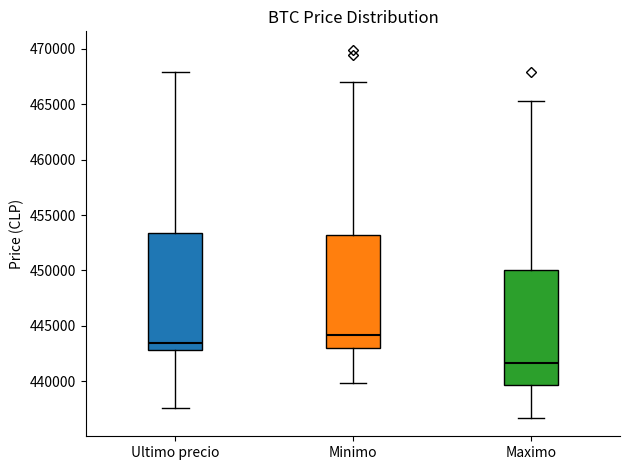

Reading left to right, transcribe this box plot: for each box, give where its median line is, the range the box spans, and where its two whiskers end, as read against the y-axis. The values are not printed on the chart, so give them approximately, as read against the axis.

Ultimo precio: median 443500, box 443000 to 453500, whiskers 437500 to 468000
Minimo: median 444000, box 443000 to 453000, whiskers 440000 to 467000
Maximo: median 441500, box 439500 to 450000, whiskers 436500 to 465500